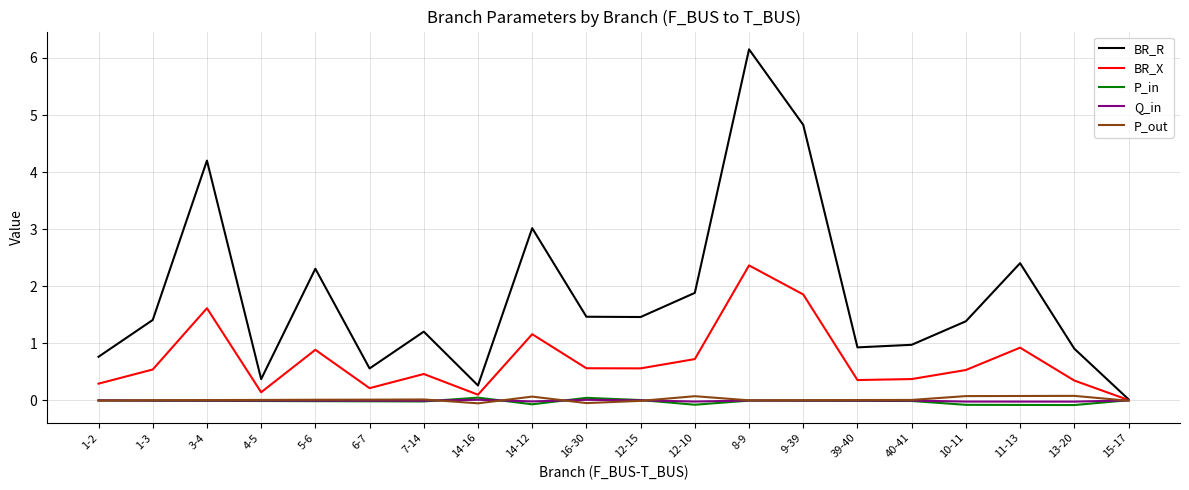

Is it true that BR_X equals 1.8 at 14-12?

False